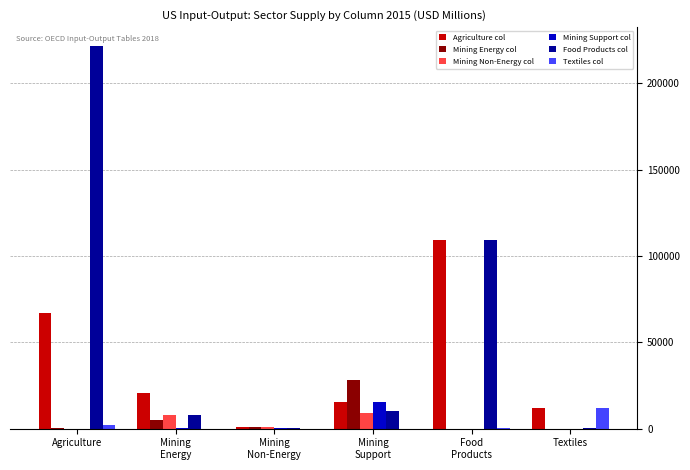

Which category has the highest value across all series?

Agriculture